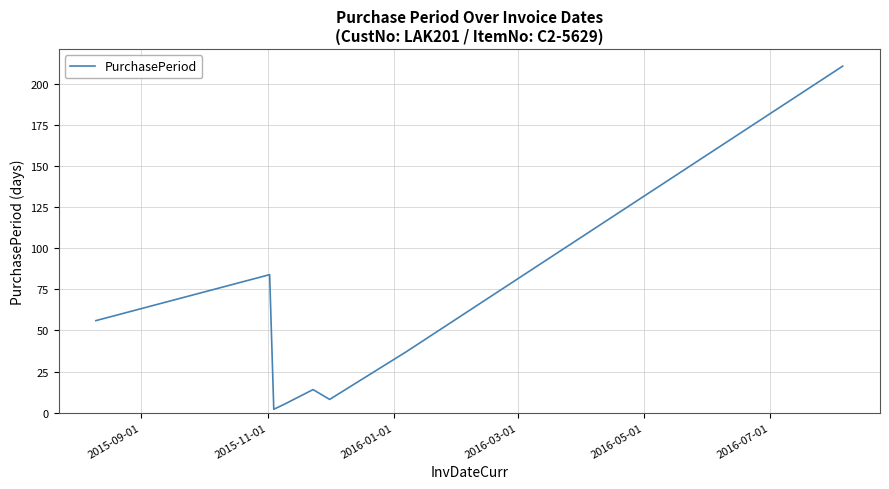

True or false: there are more than 0 points higher than both neighbors.

True